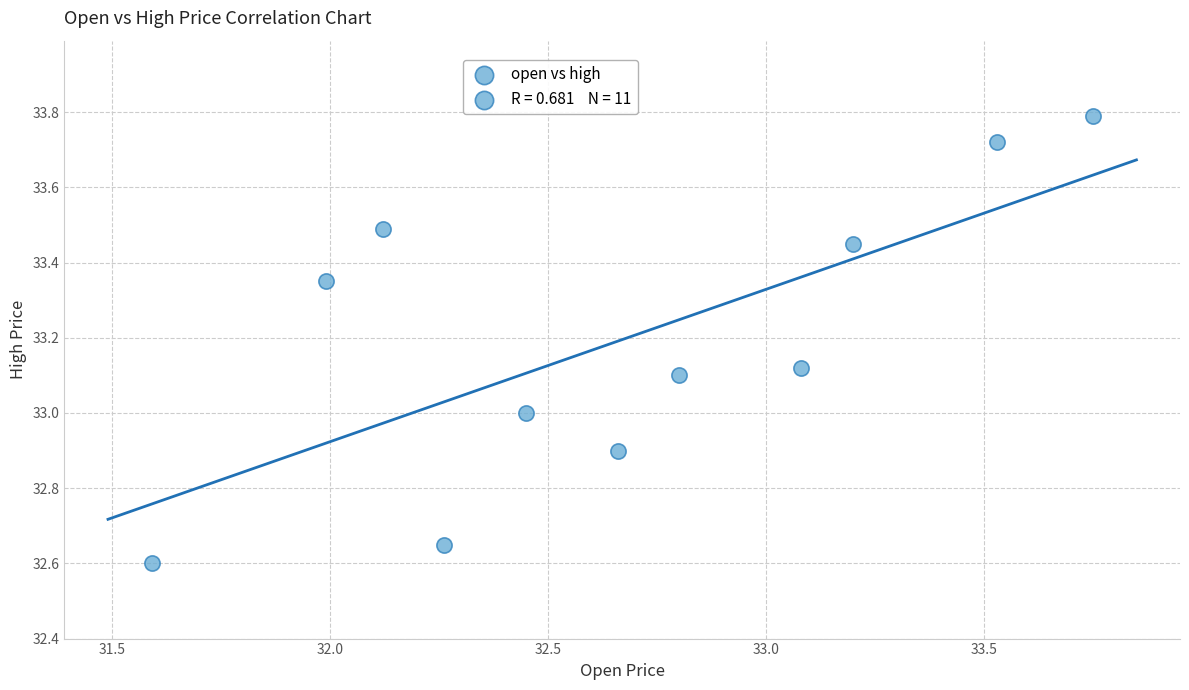

What is the average Y value?

33.2